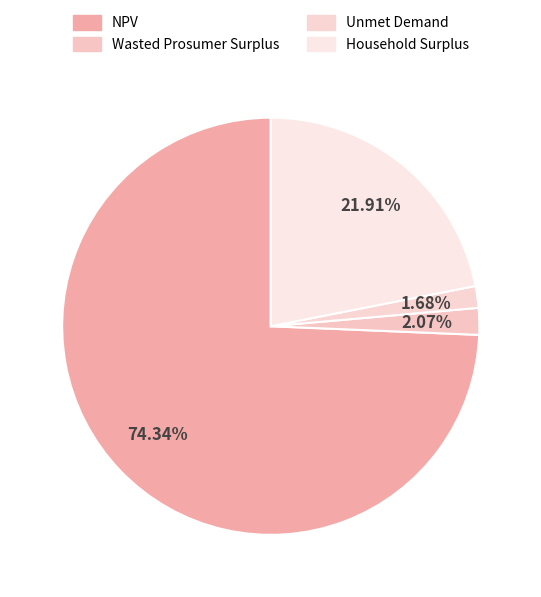

The NPV slice represents 84% of the pie. True or false?

False